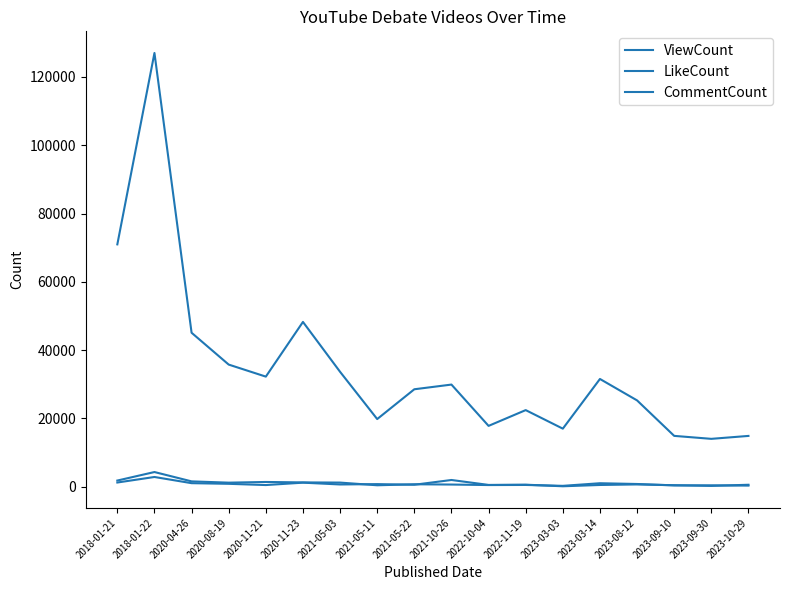

What is the difference between the CommentCount values at 2021-05-11 and 2022-11-19?

165